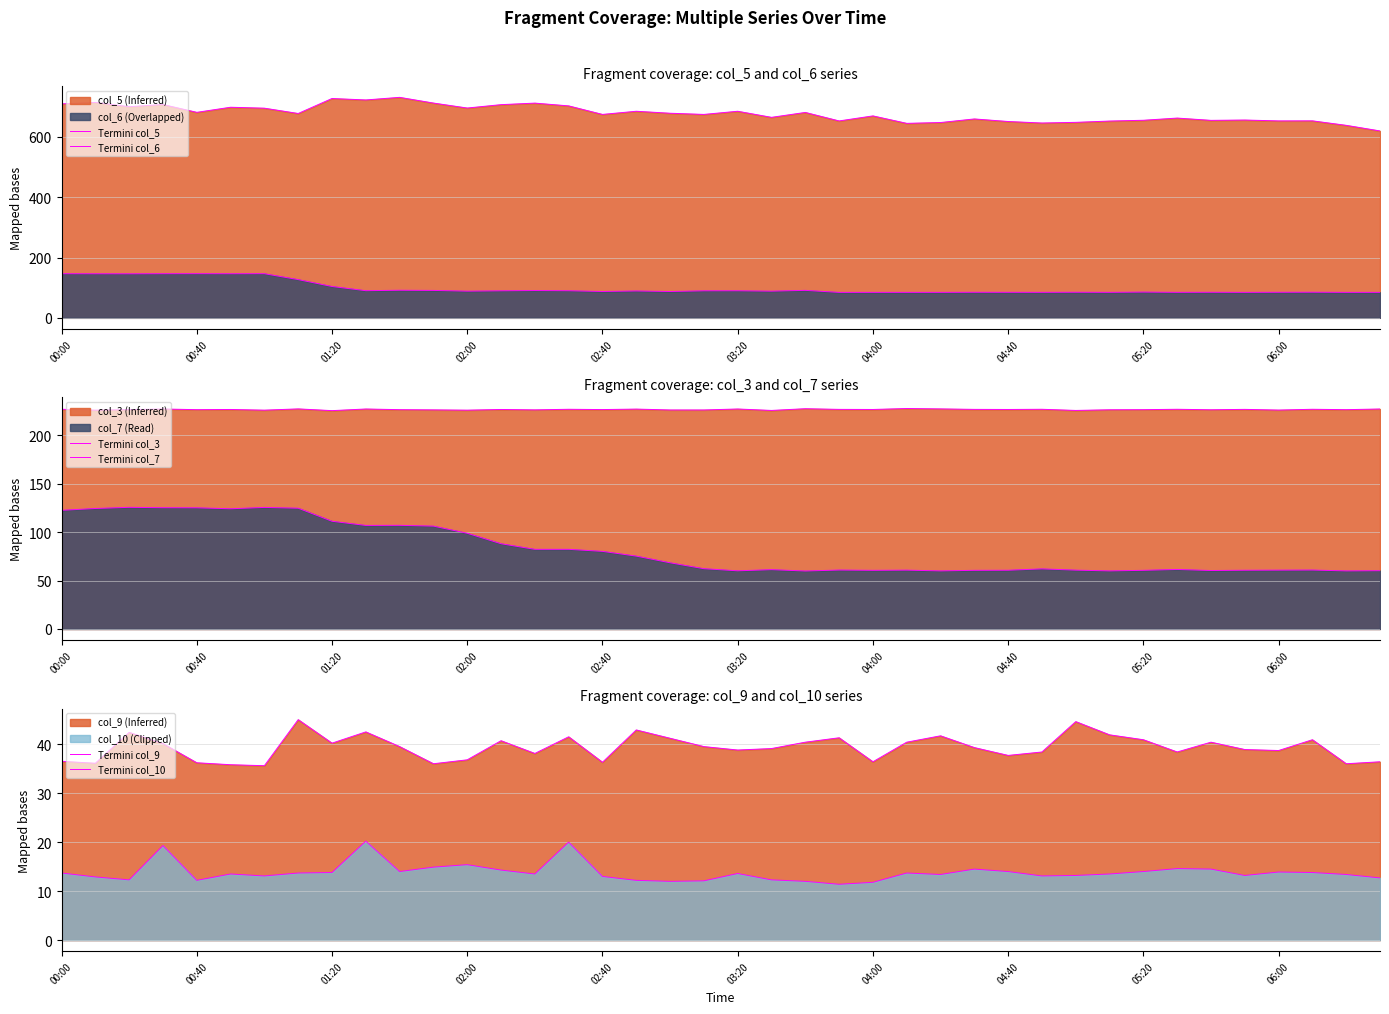

True or false: Termini col_10 has more than 0 points higher than both neighbors.

True